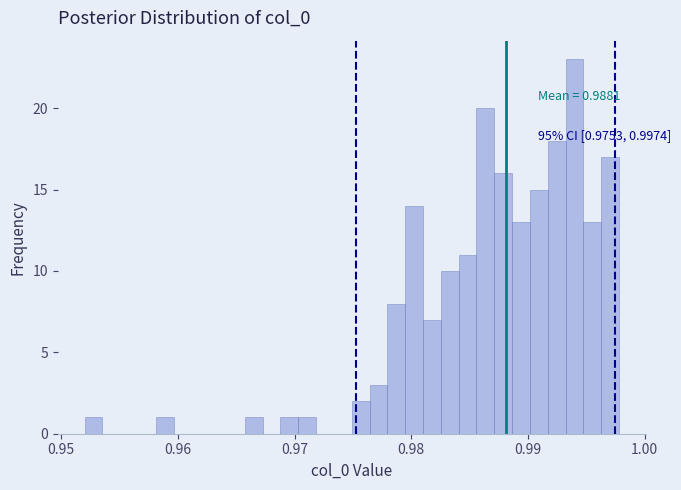

Read against the x-axis, roughly where is the centre of the tallest bar?

0.994